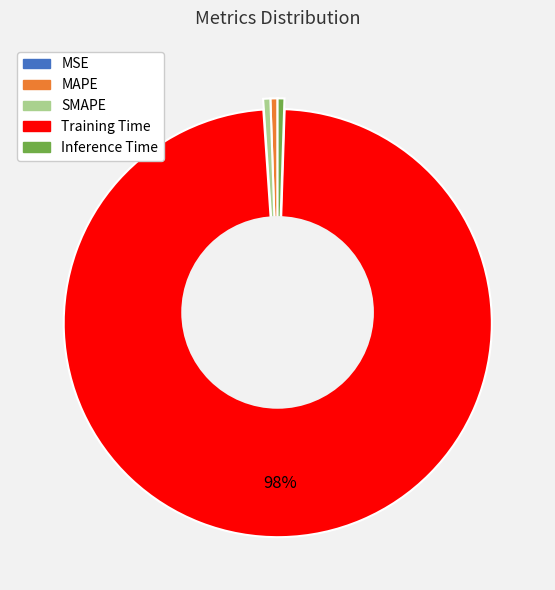

True or false: Inference Time accounts for 1% of the total.

True